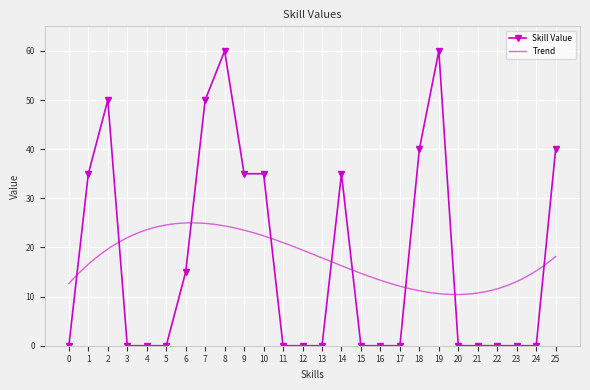

True or false: Skill Value has a value of 0 at 3.

True